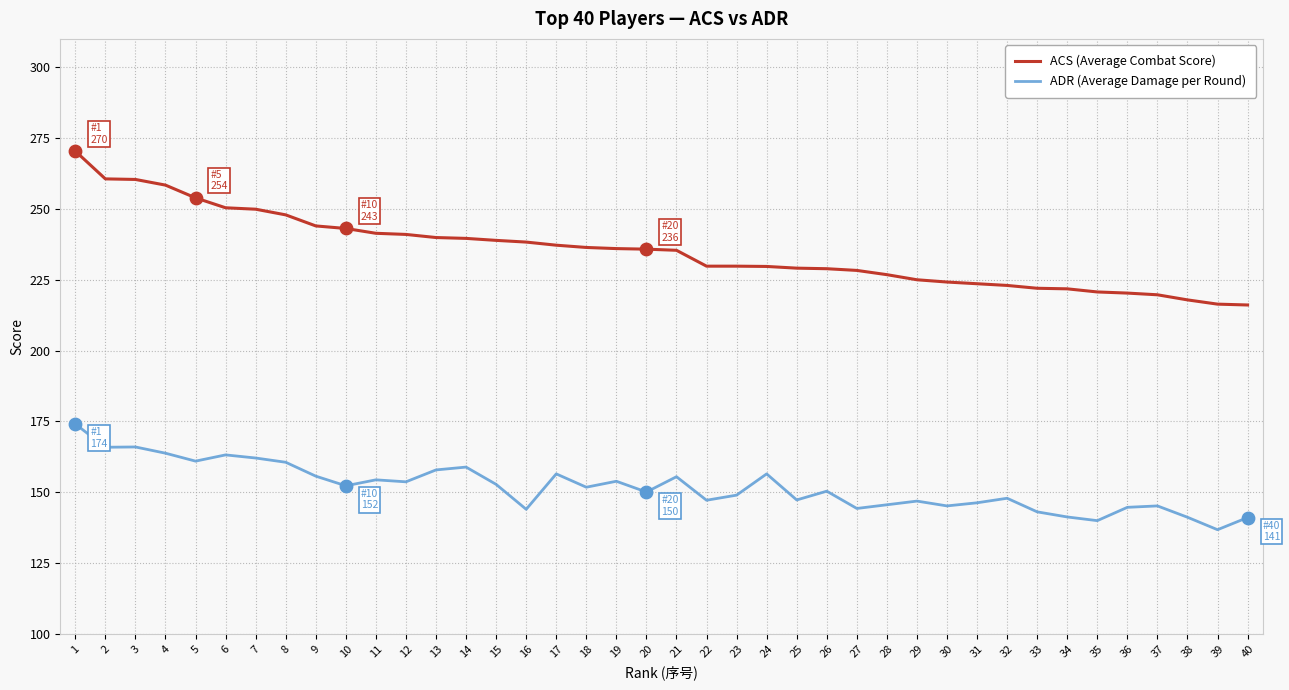

Which series has the largest total across all categories?

ACS (Average Combat Score)